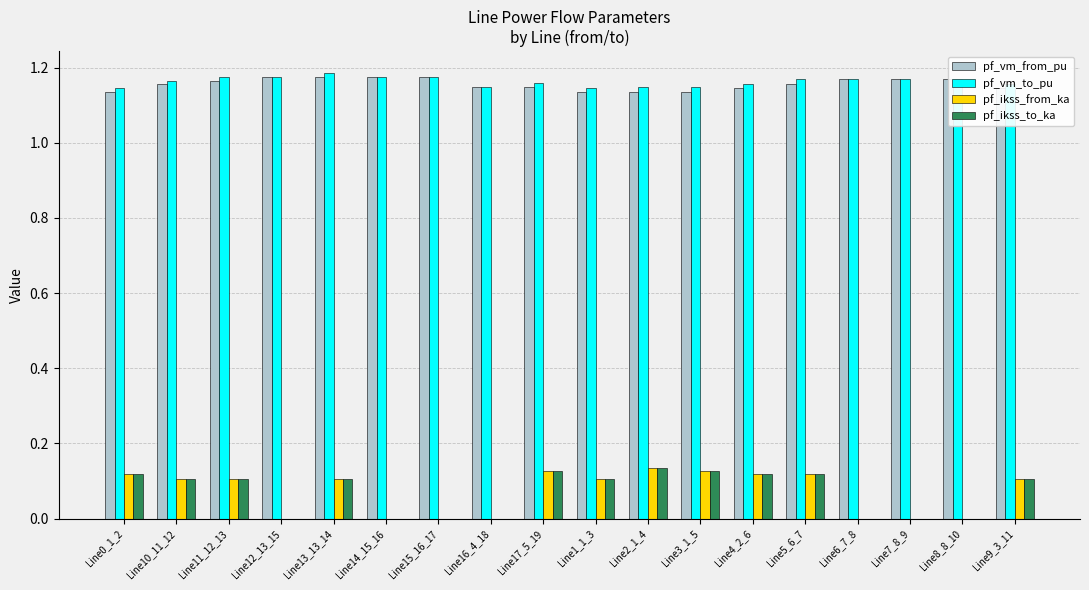

What is the total value across all series at Line6_7_8?

2.3